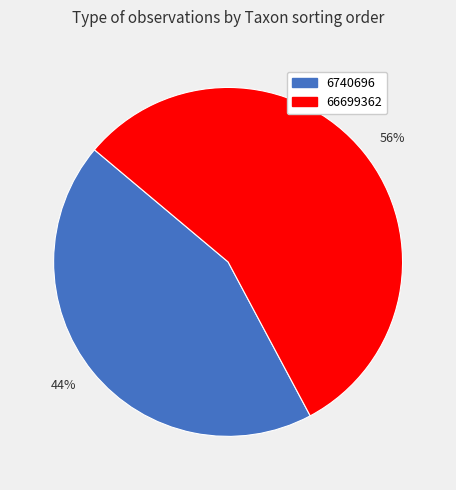

To the nearest percent, what is the difference between the 6740696 and 66699362 slice percentages?

12%